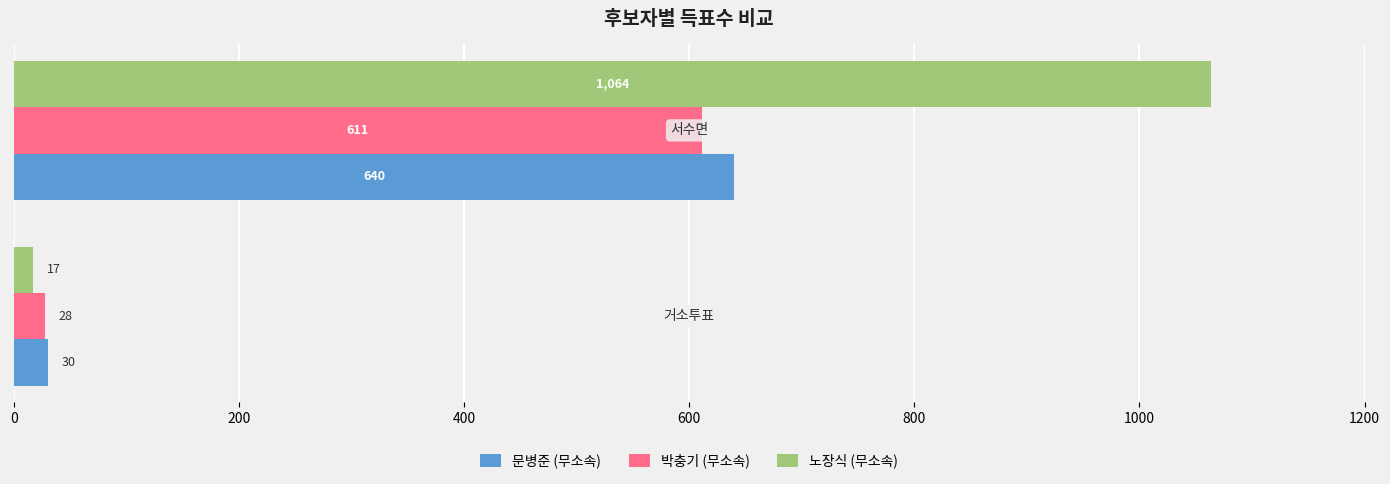

Which series has the largest total across all categories?

노장식 (무소속)